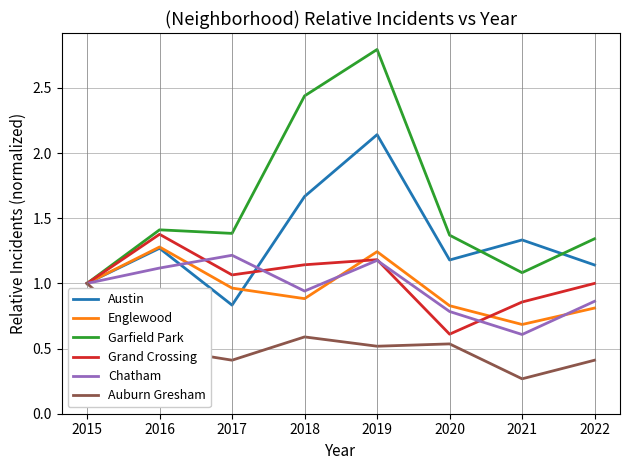

Is the value of Chatham at 2020 greater than the value of Garfield Park at 2018?

No